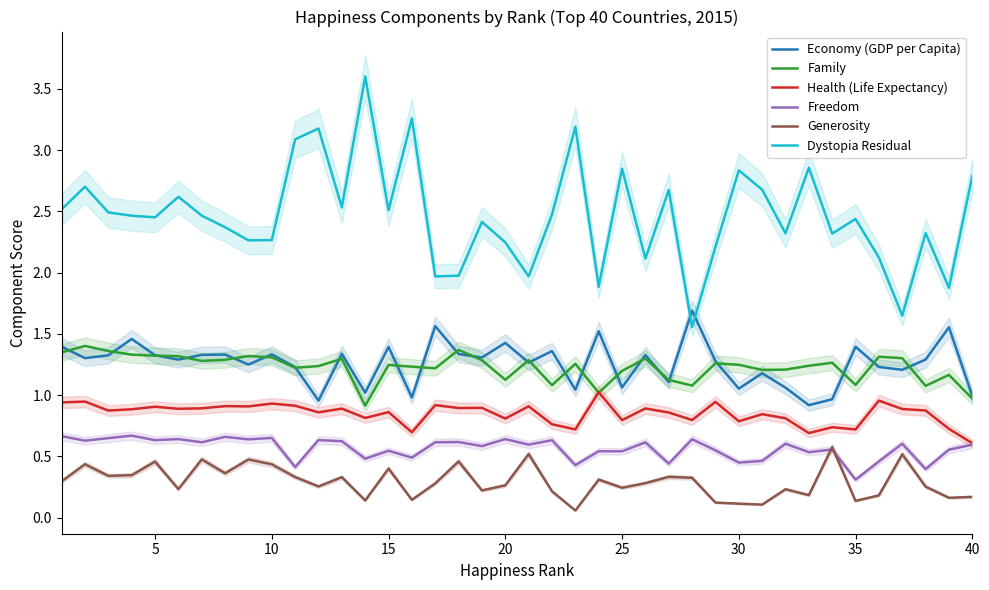

How many data points in Family are above 1?

38